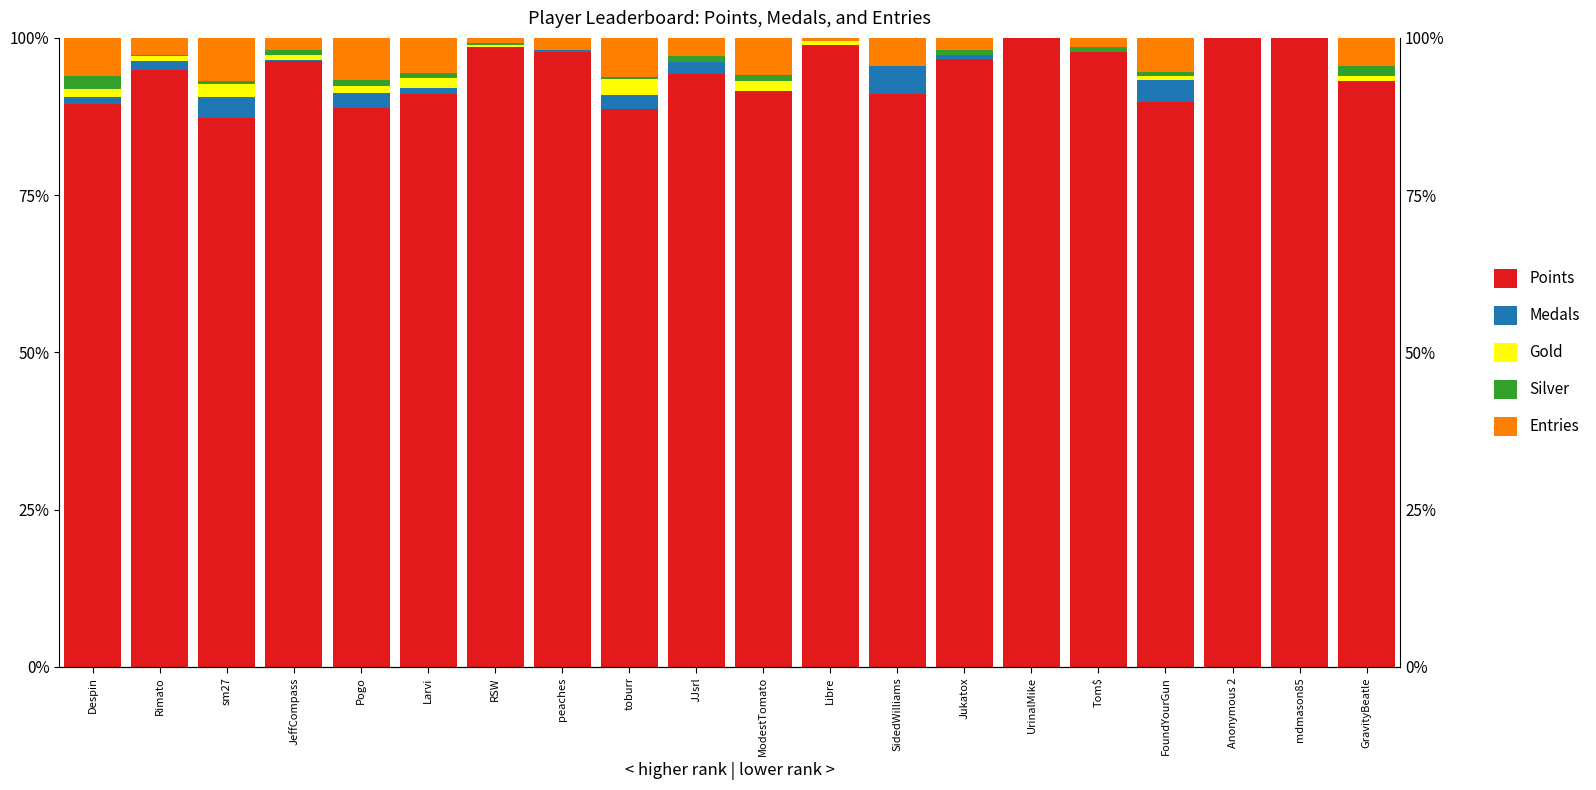

Between toburr and Jukatox, which is larger?

Jukatox